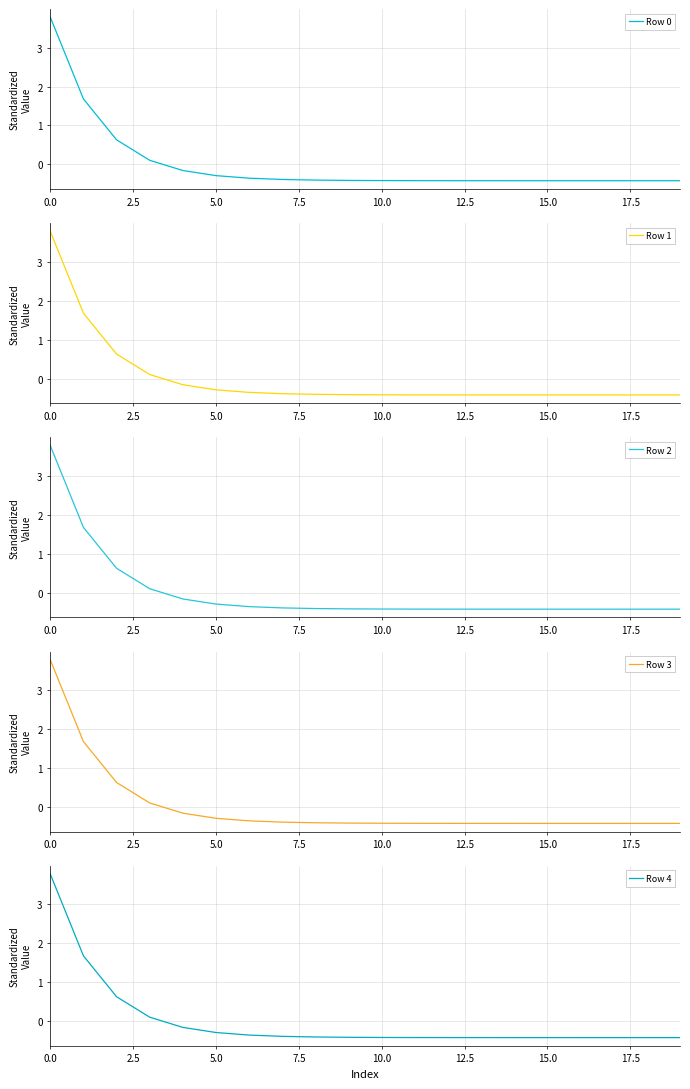

Which has a higher value, 17.5 or 15?

17.5